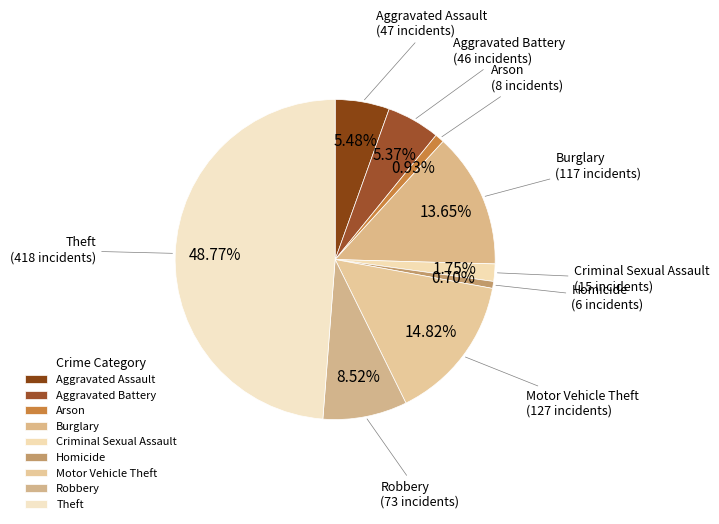

True or false: Aggravated Assault accounts for 5% of the total.

True